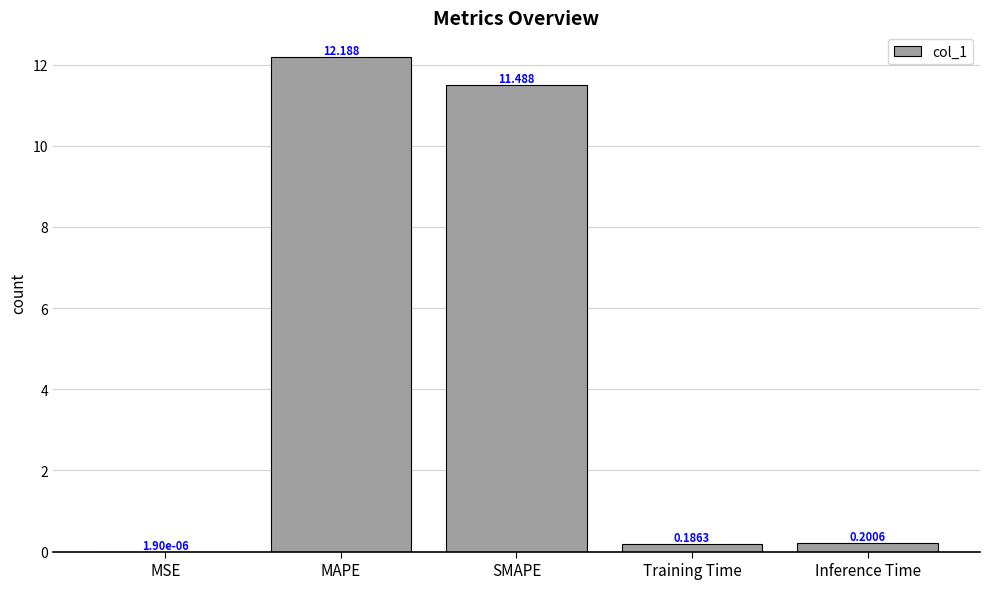

Does the chart contain stacked bars?

No